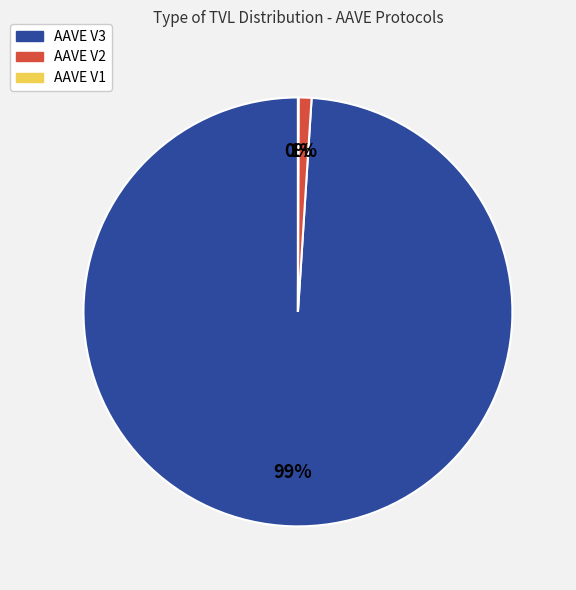

Between AAVE V3 and AAVE V2, which is larger?

AAVE V3